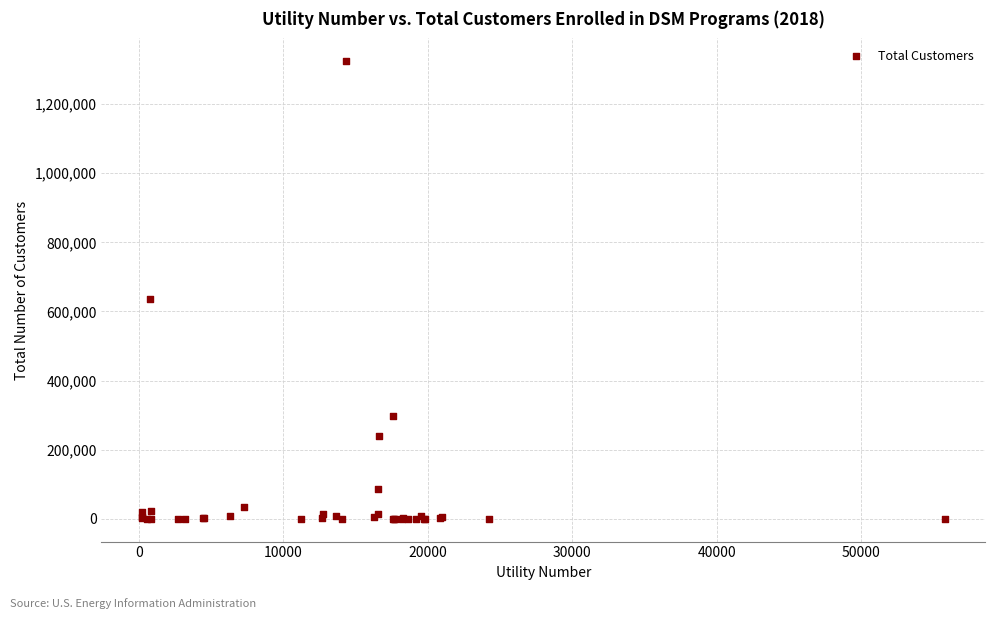

What Y value in the scatter plot is closest to 661961?

637338